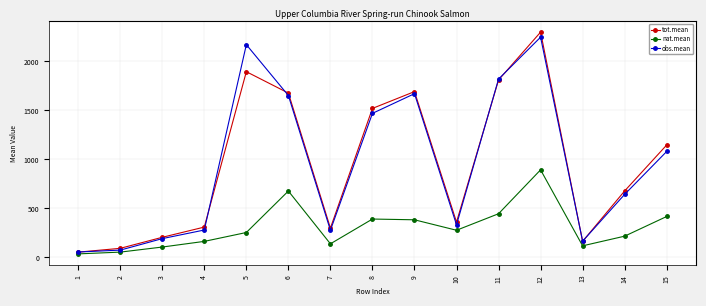

List the series in order of their peak value, highest first.

tot.mean, obs.mean, nat.mean